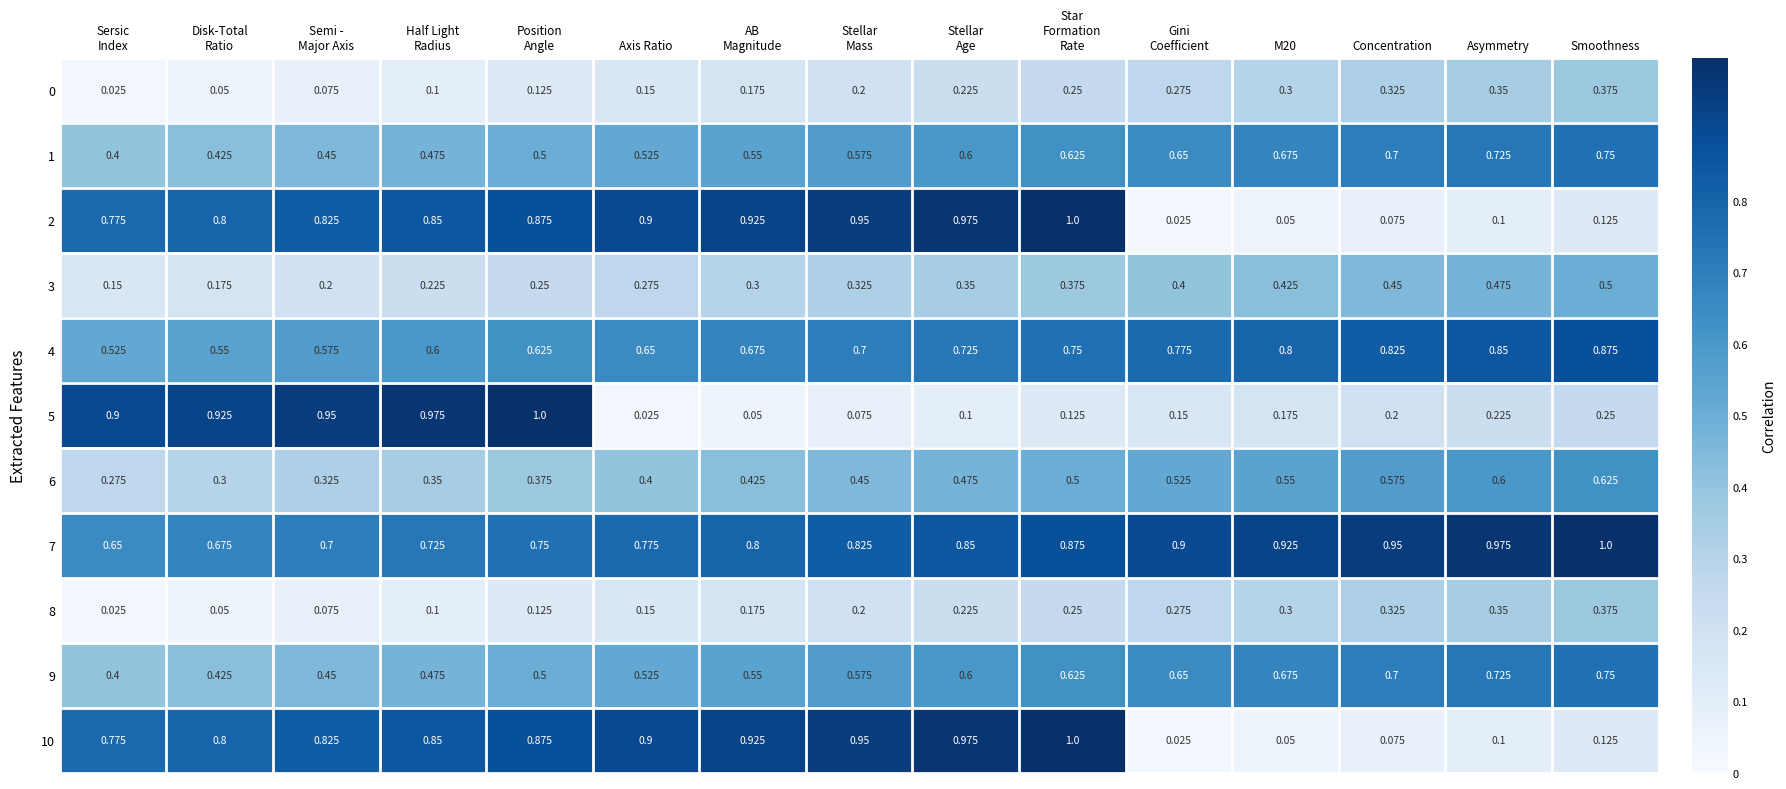

Which series has the largest total across all categories?

7